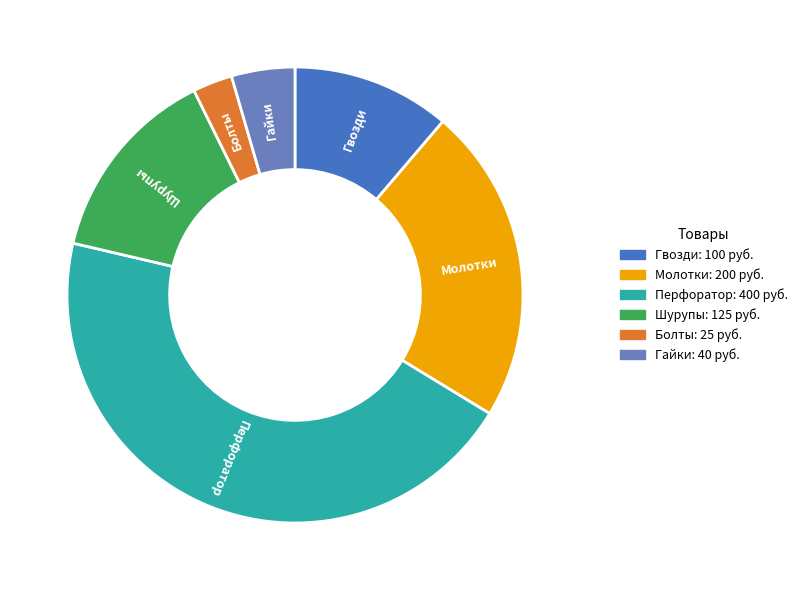

Which slice is the largest?

Перфоратор